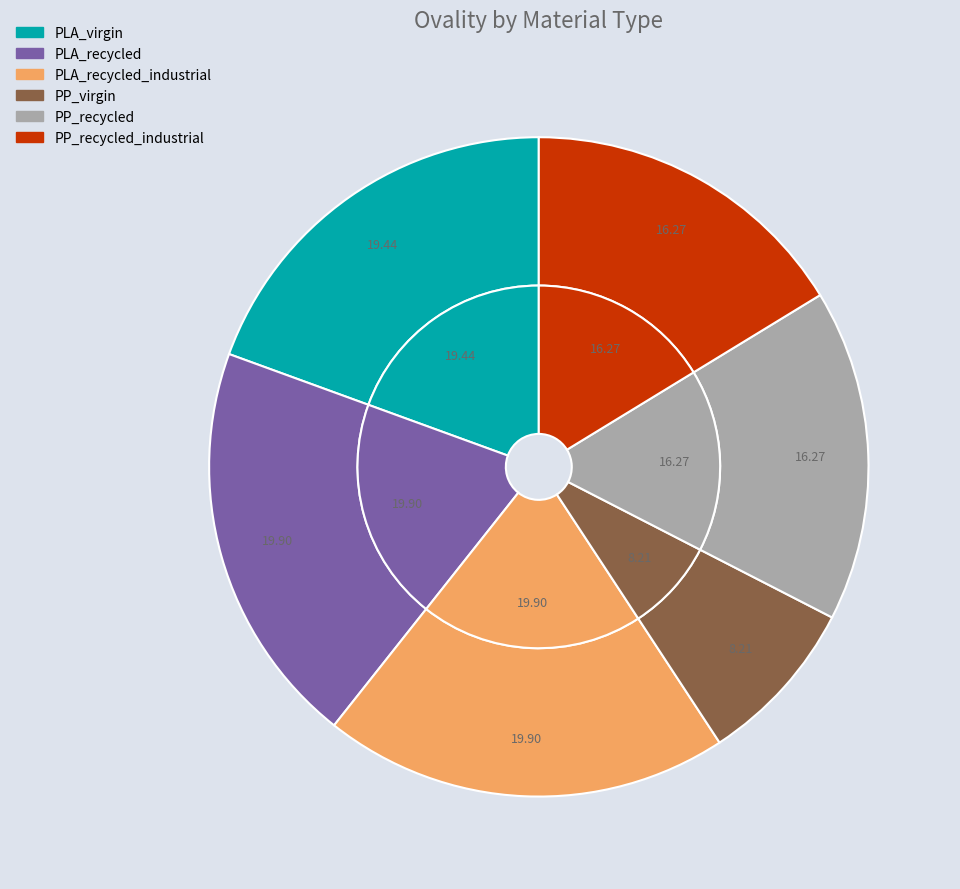

To the nearest percent, what is the average slice percentage?

17%